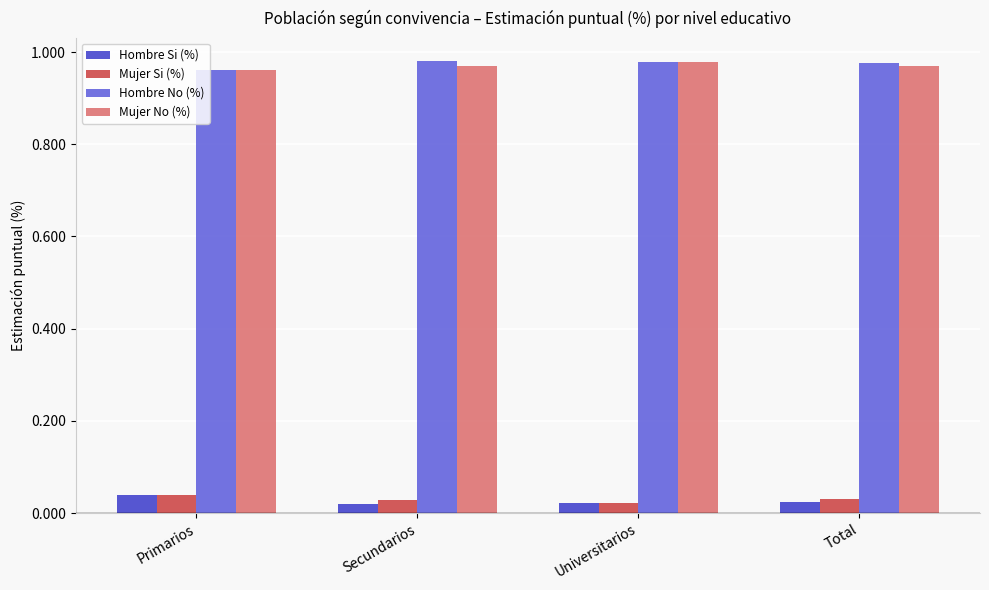

What are all the series names shown in the legend?

Hombre Si (%), Mujer Si (%), Hombre No (%), Mujer No (%)